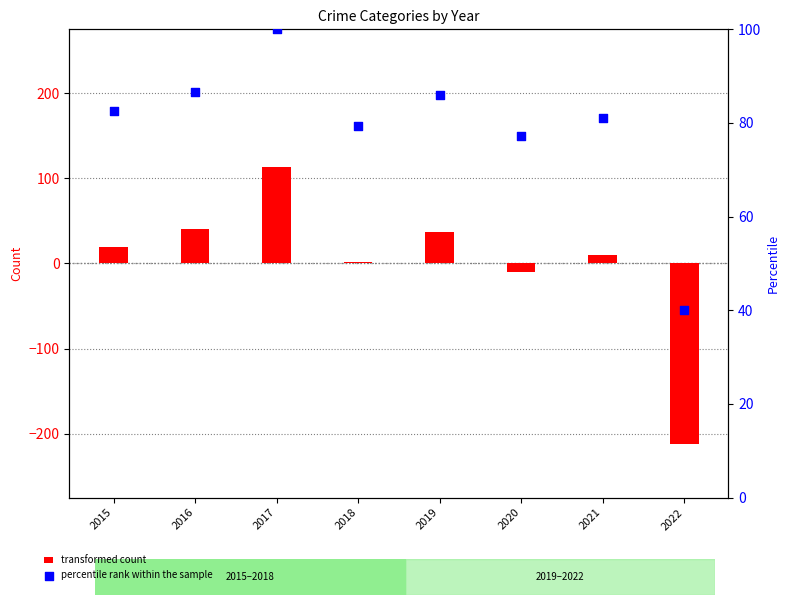

Which series has the largest Y range (max minus min)?

transformed count